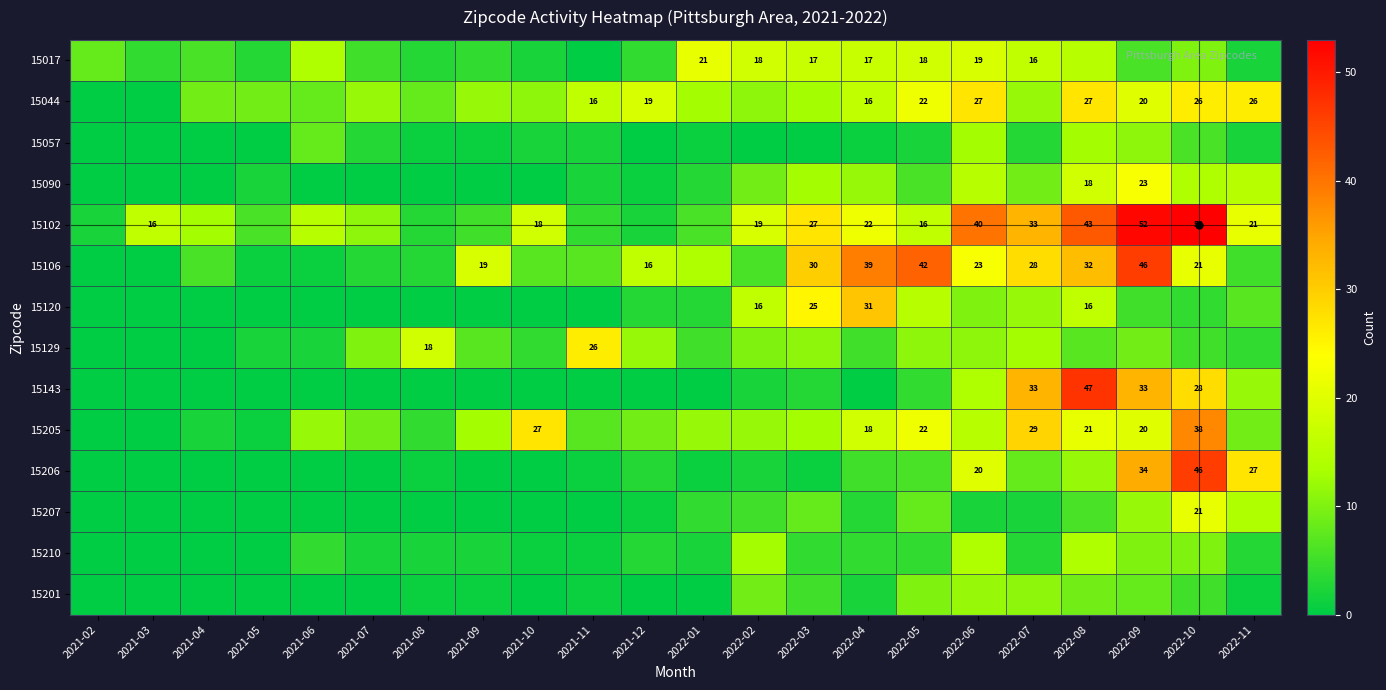

Between 2021-07 and 2021-11, which series saw the biggest shift?

15129